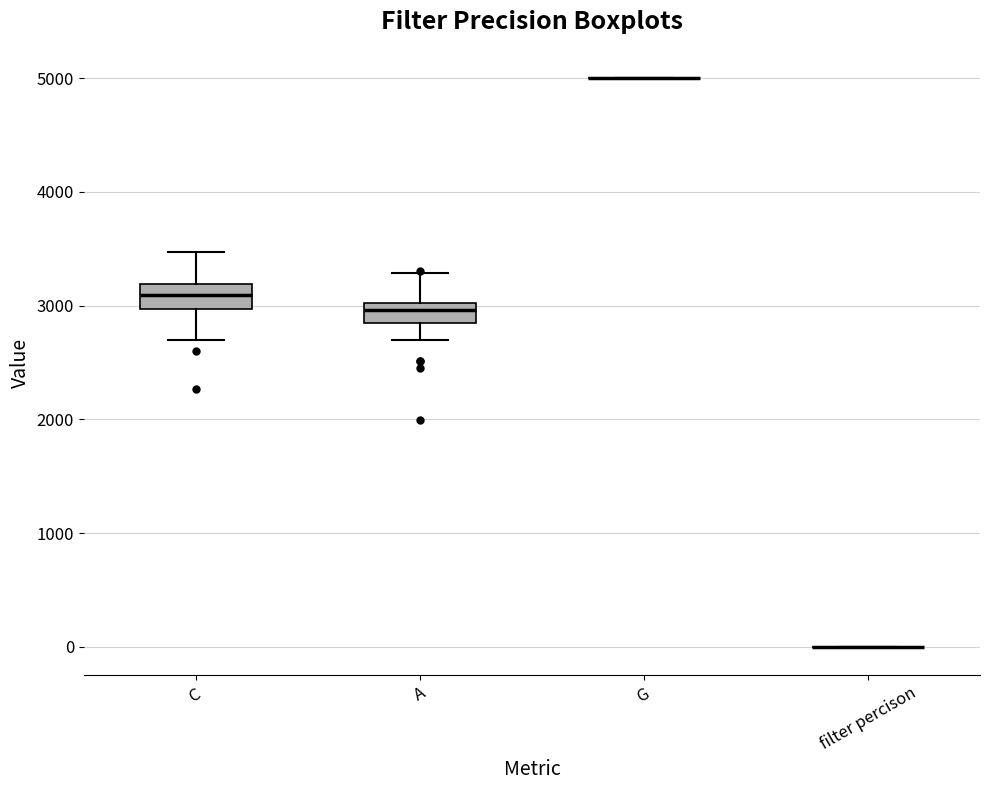

Reading left to right, transcribe this box plot: for each box, give where its median line is, the range the box spans, and where its two whiskers end, as read against the y-axis. The values are not printed on the chart, so give them approximately, as read against the axis.

C: median 3100, box 3000 to 3200, whiskers 2700 to 3500
A: median 3000 (just below the box's upper edge), box 2900 to 3000, whiskers 2700 to 3300
G: box collapsed to a line at 5000, whiskers 5000 to 5000
filter percison: box collapsed to a line at 0, whiskers 0 to 0